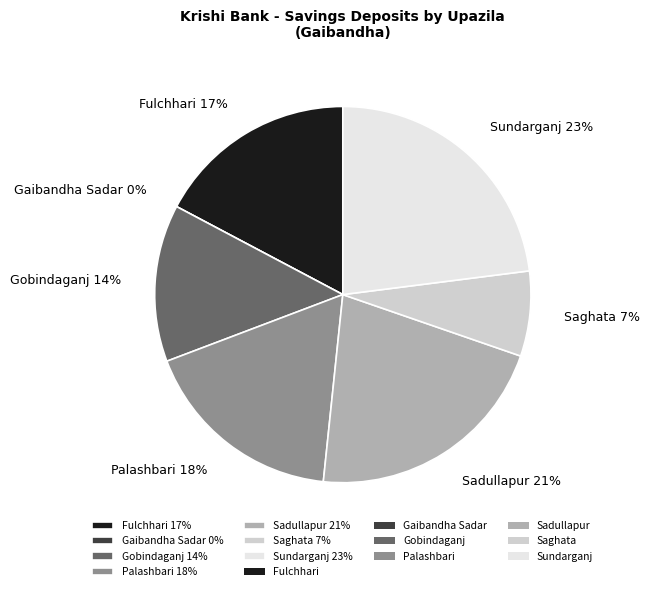

Rank the categories by value from highest to lowest.

Sundarganj, Sadullapur, Palashbari, Fulchhari, Gobindaganj, Saghata, Gaibandha Sadar